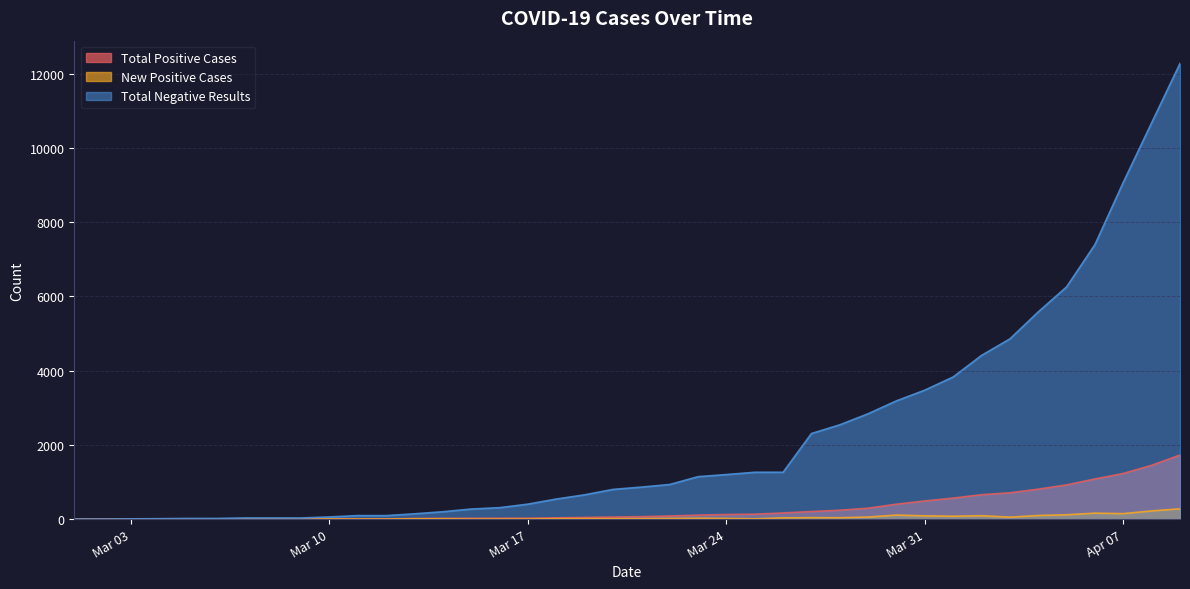

What is the difference between the New Positive Cases values at 2020-03-25 and 2020-03-22?

9